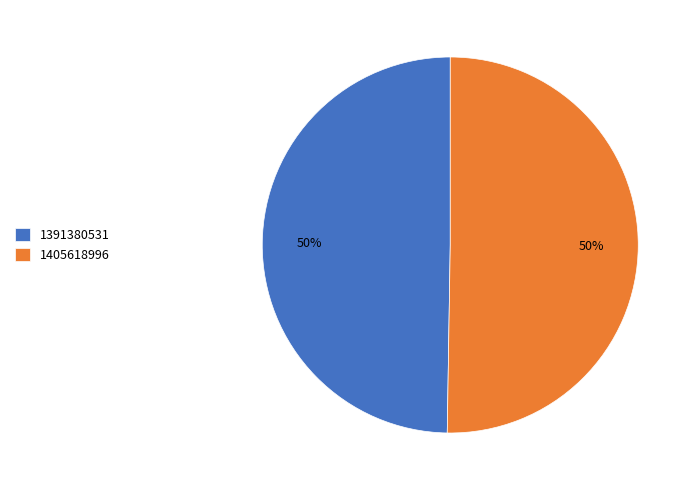

True or false: 1391380531 accounts for 50% of the total.

True